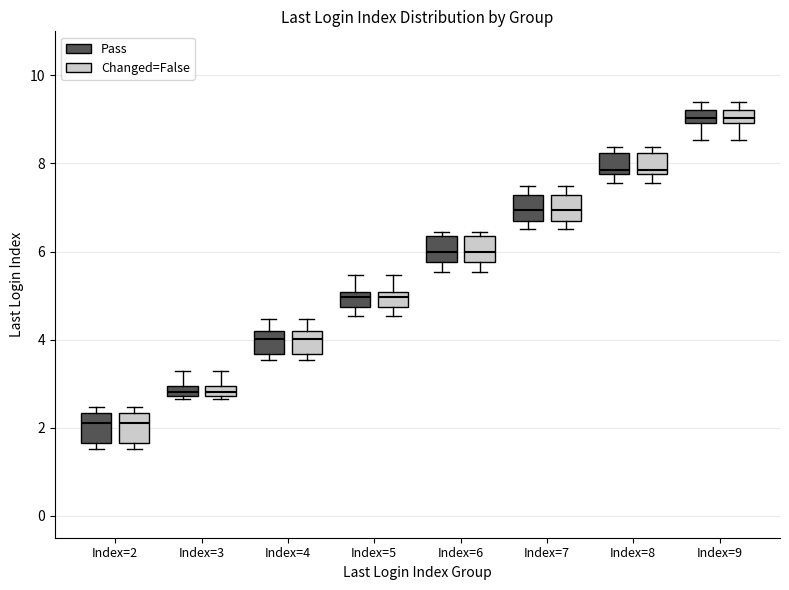

Where is the upper edge of the box for Index=8 (Changed=False) on the y-axis? The values are not printed on the chart, so give them approximately, as read against the axis.

8.2